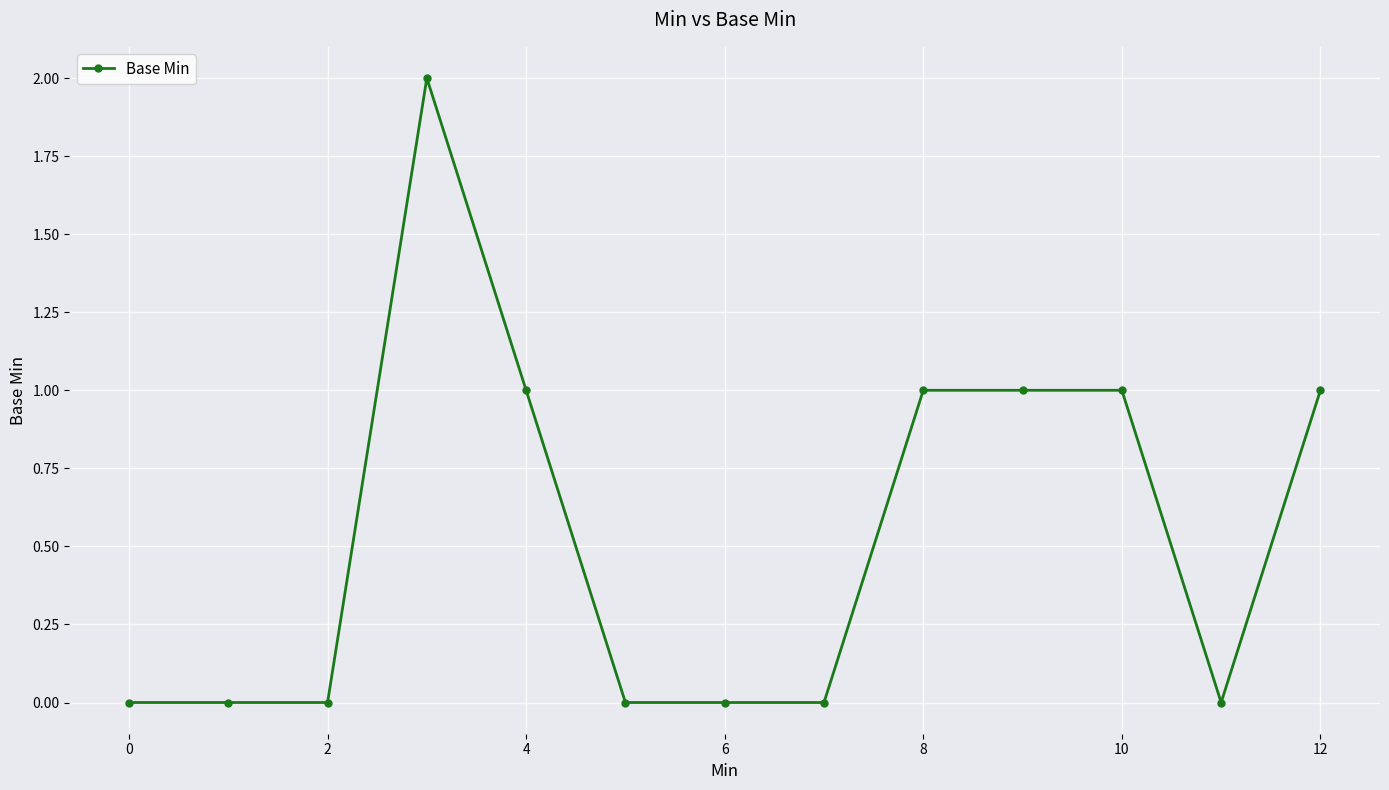

How many data points does each series have?

13